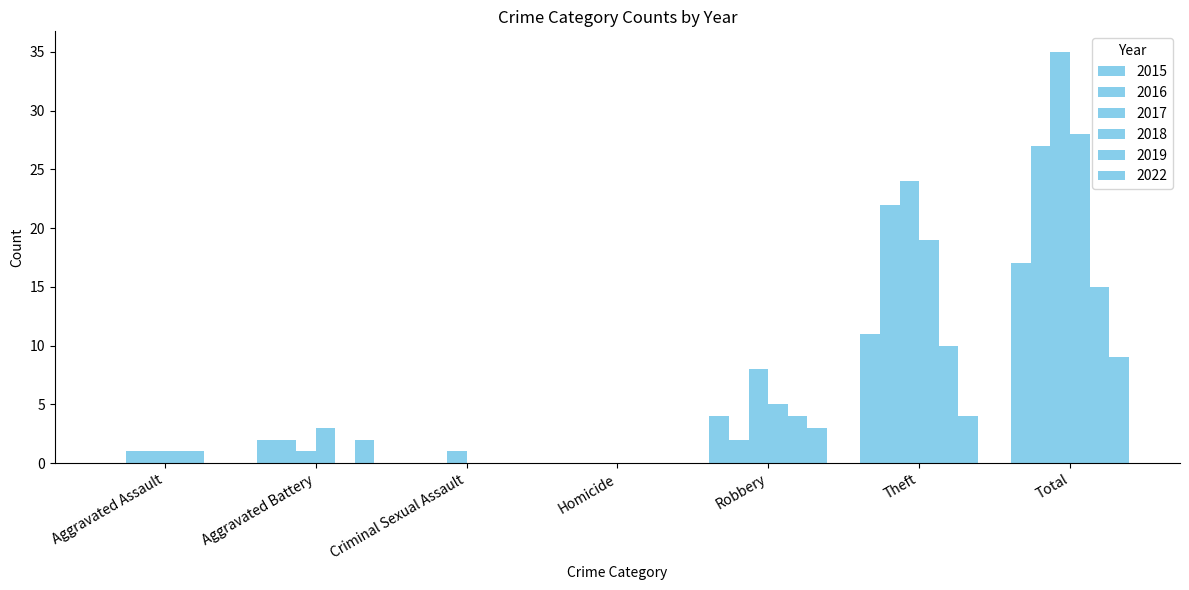

At which category is the sum across all series the highest?

Total